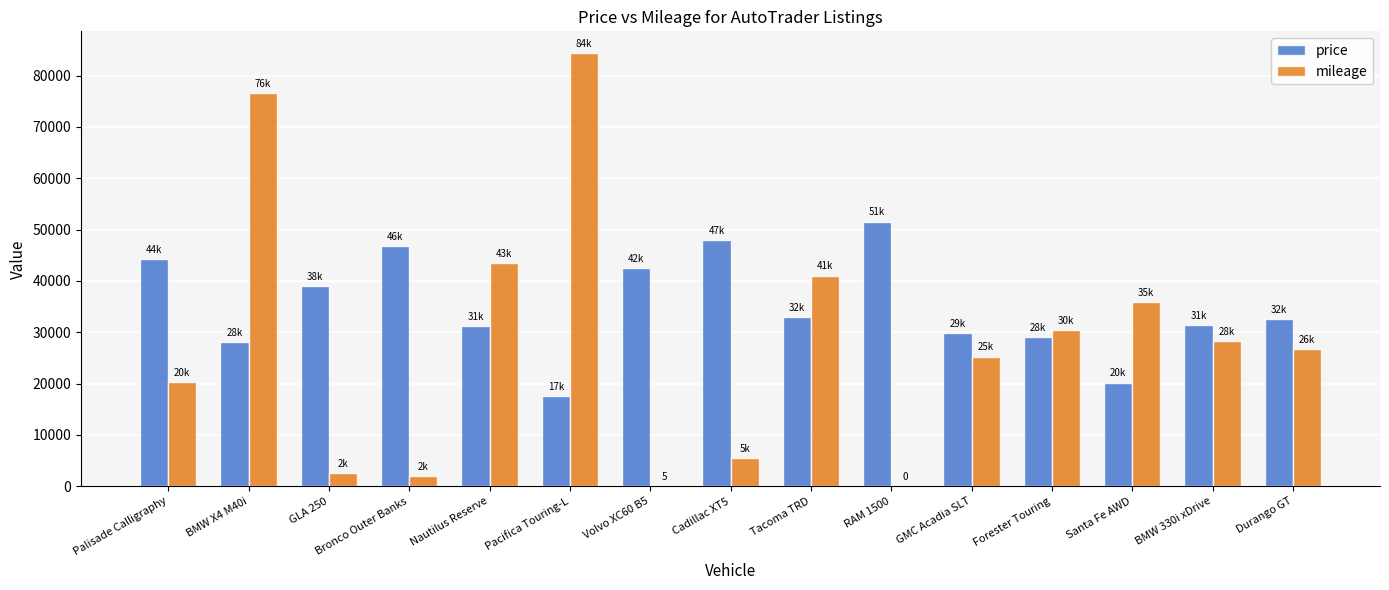

Count the number of data series in this chart.

2